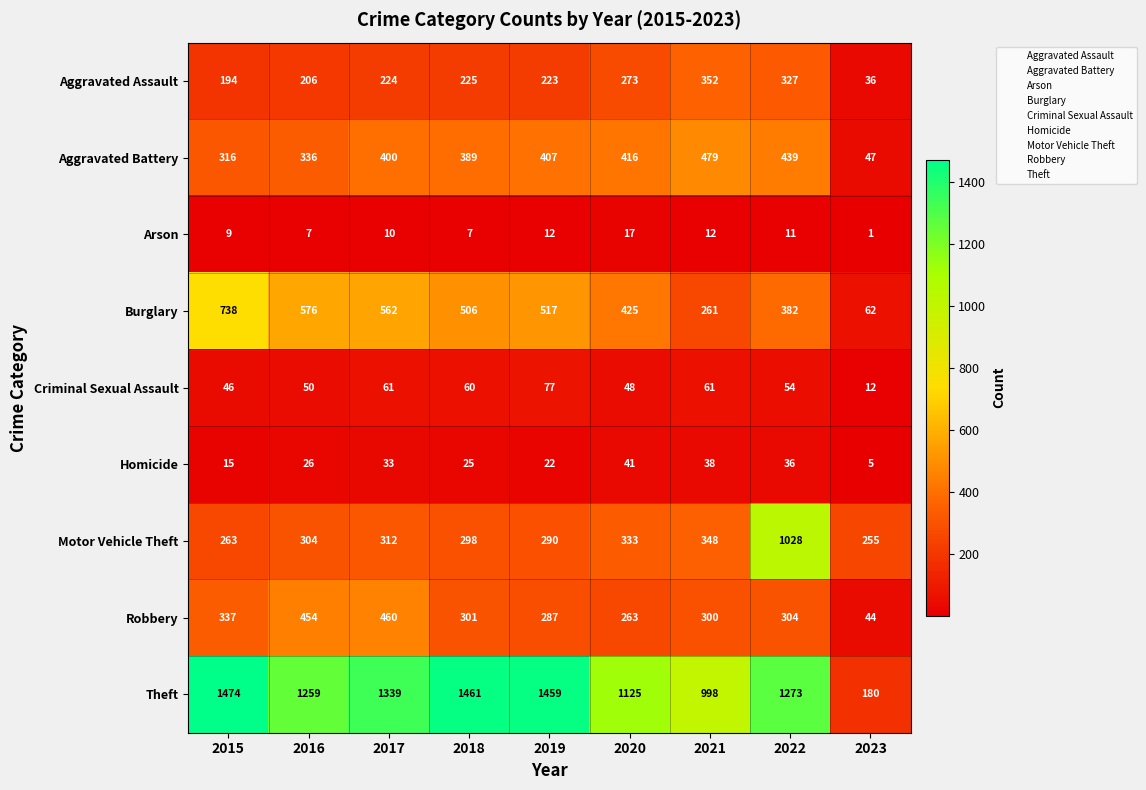

Which series changed the most between 2018 and 2021?

Theft